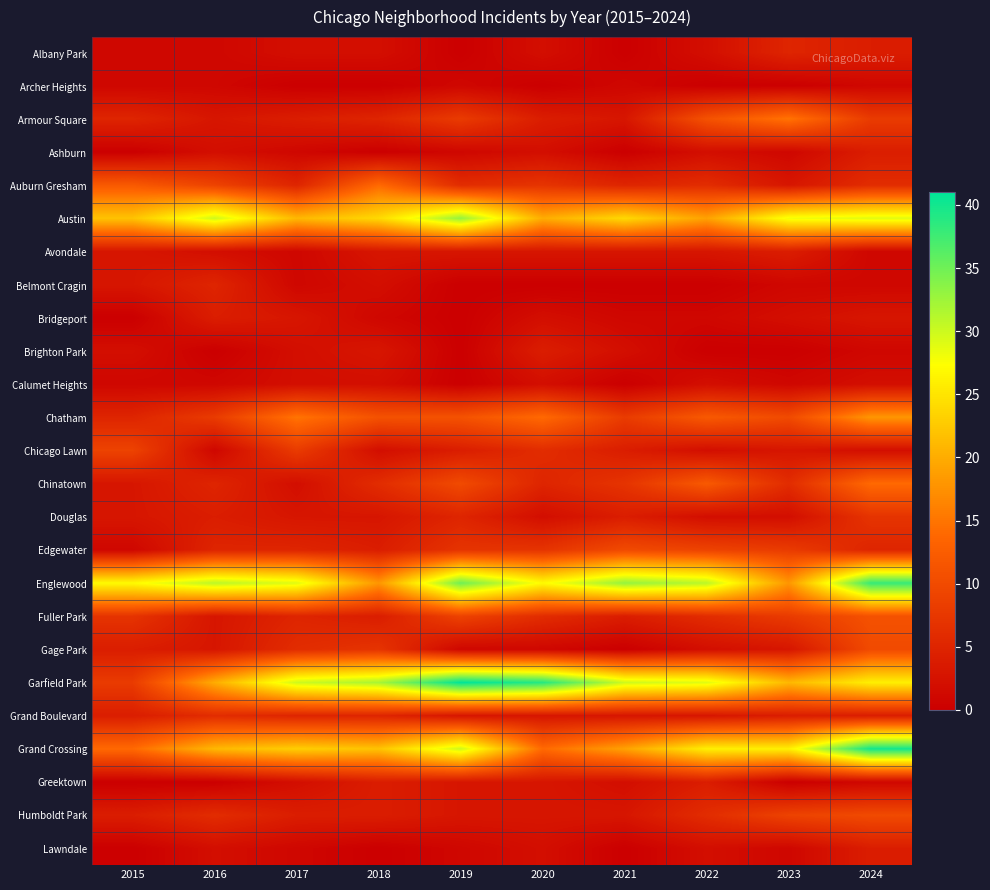

Reading left to right, list all the values displayed in this chart.

Albany Park: 2015=1	2016=1	2017=2	2018=2	2019=0	2020=2	2021=0	2022=2	2023=5	2024=4
Archer Heights: 2015=1	2016=1	2017=0	2018=0	2019=1	2020=0	2021=1	2022=0	2023=0	2024=1
Armour Square: 2015=5	2016=3	2017=4	2018=5	2019=8	2020=4	2021=3	2022=11	2023=15	2024=8
Ashburn: 2015=0	2016=2	2017=1	2018=0	2019=1	2020=2	2021=0	2022=2	2023=1	2024=4
Auburn Gresham: 2015=12	2016=9	2017=5	2018=14	2019=6	2020=7	2021=5	2022=6	2023=3	2024=6
Austin: 2015=22	2016=30	2017=21	2018=24	2019=33	2020=20	2021=24	2022=19	2023=28	2024=29
Avondale: 2015=3	2016=2	2017=1	2018=3	2019=3	2020=3	2021=3	2022=3	2023=4	2024=1
Belmont Cragin: 2015=3	2016=5	2017=1	2018=2	2019=0	2020=0	2021=0	2022=0	2023=1	2024=1
Bridgeport: 2015=0	2016=4	2017=3	2018=1	2019=0	2020=2	2021=1	2022=1	2023=2	2024=3
Brighton Park: 2015=2	2016=0	2017=2	2018=3	2019=0	2020=4	2021=2	2022=0	2023=0	2024=1
Calumet Heights: 2015=1	2016=1	2017=2	2018=2	2019=0	2020=2	2021=0	2022=2	2023=1	2024=2
Chatham: 2015=5	2016=8	2017=15	2018=11	2019=11	2020=14	2021=8	2022=12	2023=10	2024=18
Chicago Lawn: 2015=9	2016=1	2017=8	2018=2	2019=4	2020=6	2021=4	2022=2	2023=3	2024=2
Chinatown: 2015=3	2016=5	2017=2	2018=6	2019=10	2020=5	2021=7	2022=12	2023=6	2024=14
Douglas: 2015=3	2016=4	2017=3	2018=3	2019=5	2020=2	2021=4	2022=2	2023=2	2024=7
Edgewater: 2015=1	2016=5	2017=5	2018=4	2019=7	2020=7	2021=10	2022=9	2023=8	2024=5
Englewood: 2015=27	2016=31	2017=29	2018=18	2019=35	2020=27	2021=33	2022=31	2023=18	2024=38
Fuller Park: 2015=7	2016=3	2017=5	2018=4	2019=9	2020=6	2021=4	2022=6	2023=8	2024=11
Gage Park: 2015=4	2016=3	2017=6	2018=7	2019=1	2020=1	2021=0	2022=2	2023=3	2024=10
Garfield Park: 2015=8	2016=20	2017=30	2018=32	2019=41	2020=39	2021=30	2022=29	2023=21	2024=26
Grand Boulevard: 2015=4	2016=6	2017=5	2018=5	2019=3	2020=3	2021=3	2022=3	2023=4	2024=4
Grand Crossing: 2015=14	2016=21	2017=23	2018=22	2019=30	2020=14	2021=19	2022=26	2023=26	2024=40
Greektown: 2015=0	2016=0	2017=2	2018=4	2019=3	2020=3	2021=2	2022=4	2023=0	2024=1
Humboldt Park: 2015=4	2016=6	2017=4	2018=4	2019=3	2020=3	2021=3	2022=6	2023=9	2024=10
Lawndale: 2015=0	2016=2	2017=1	2018=0	2019=1	2020=2	2021=0	2022=2	2023=1	2024=4